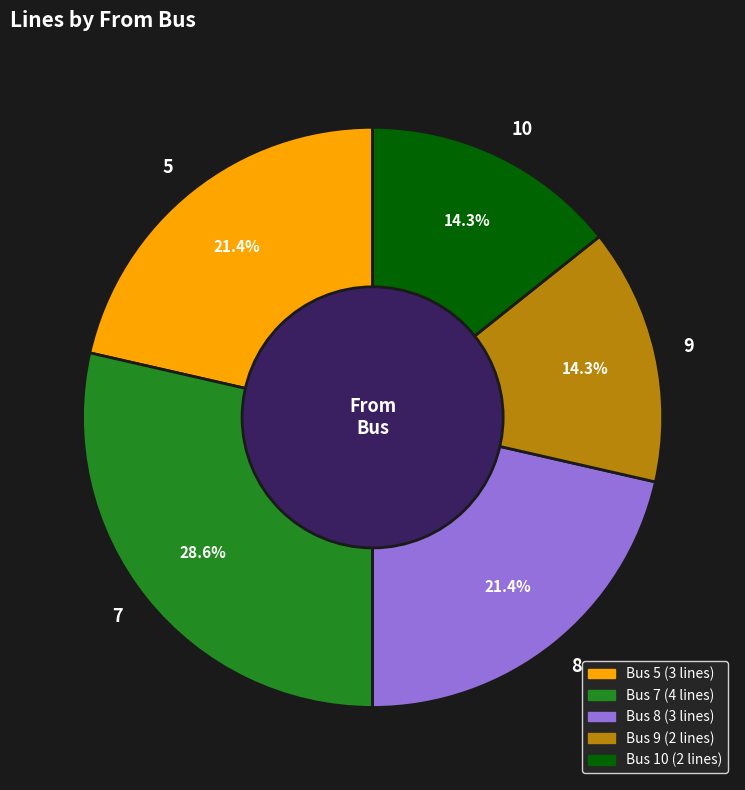

To the nearest percent, what is the difference between the 9 and 7 slice percentages?

14%